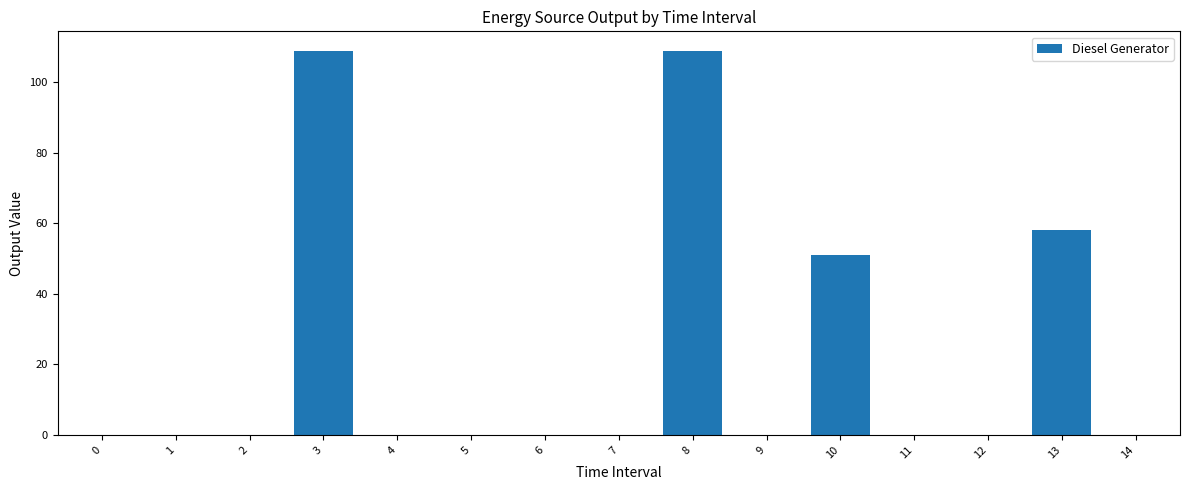

The chart shows a value of 0 at 2. True or false?

True